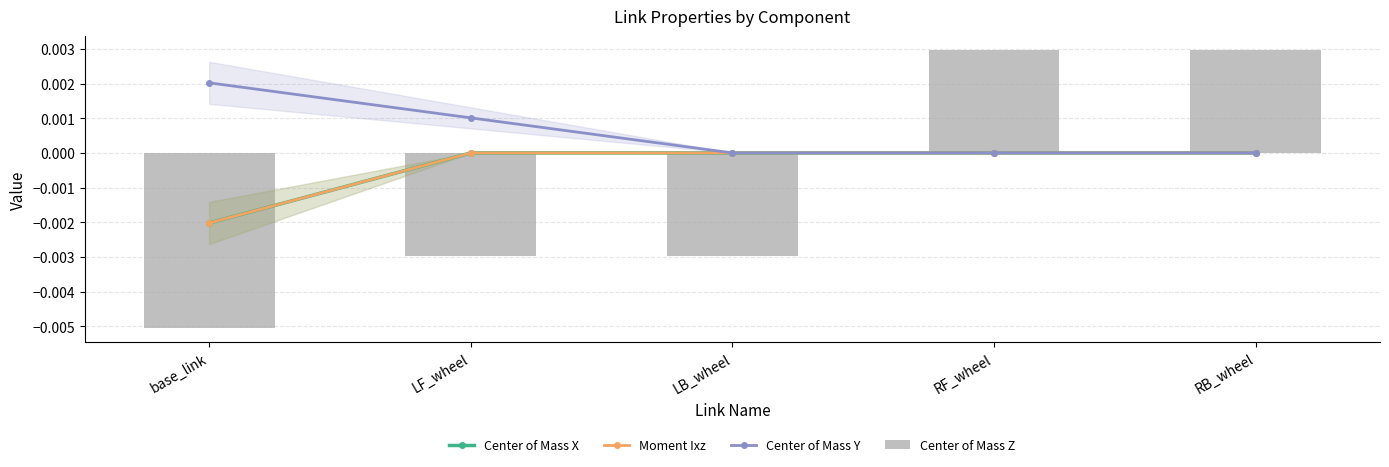

Between RF_wheel and RB_wheel, which series saw the biggest shift?

Center of Mass X